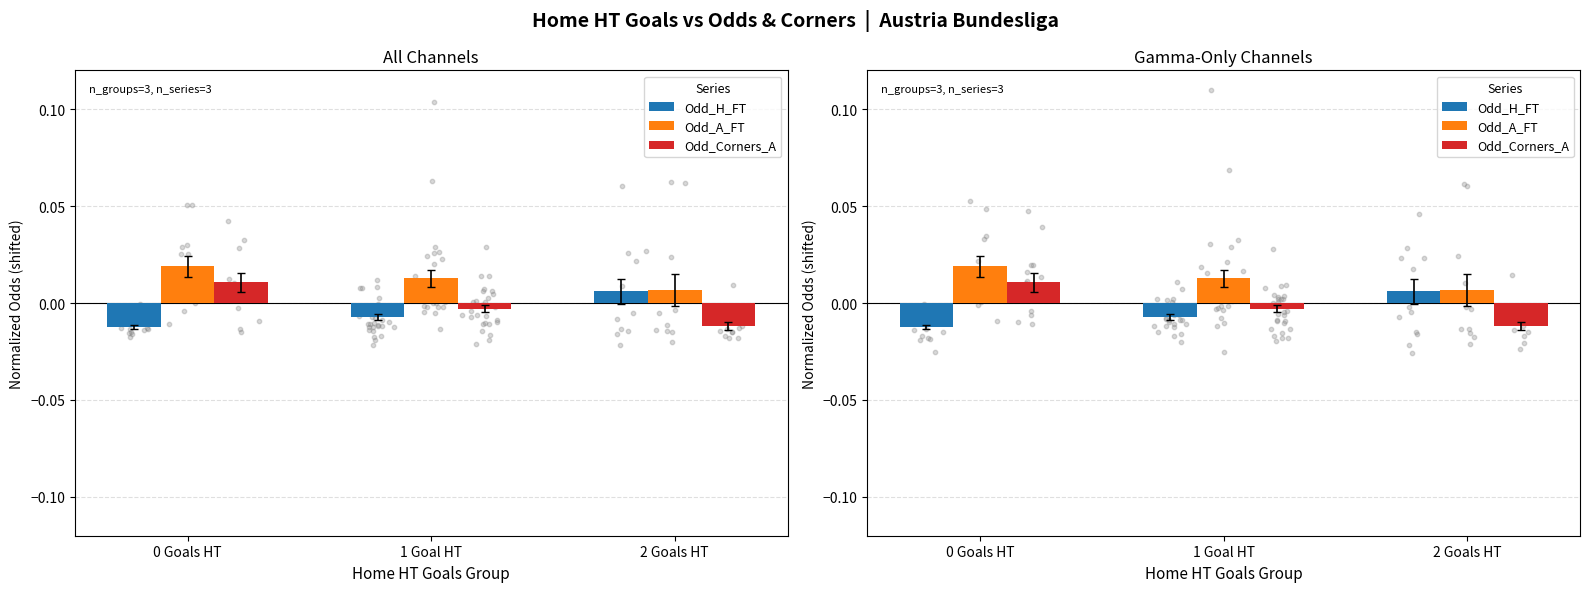

At how many categories does at least one series exceed 0?

3